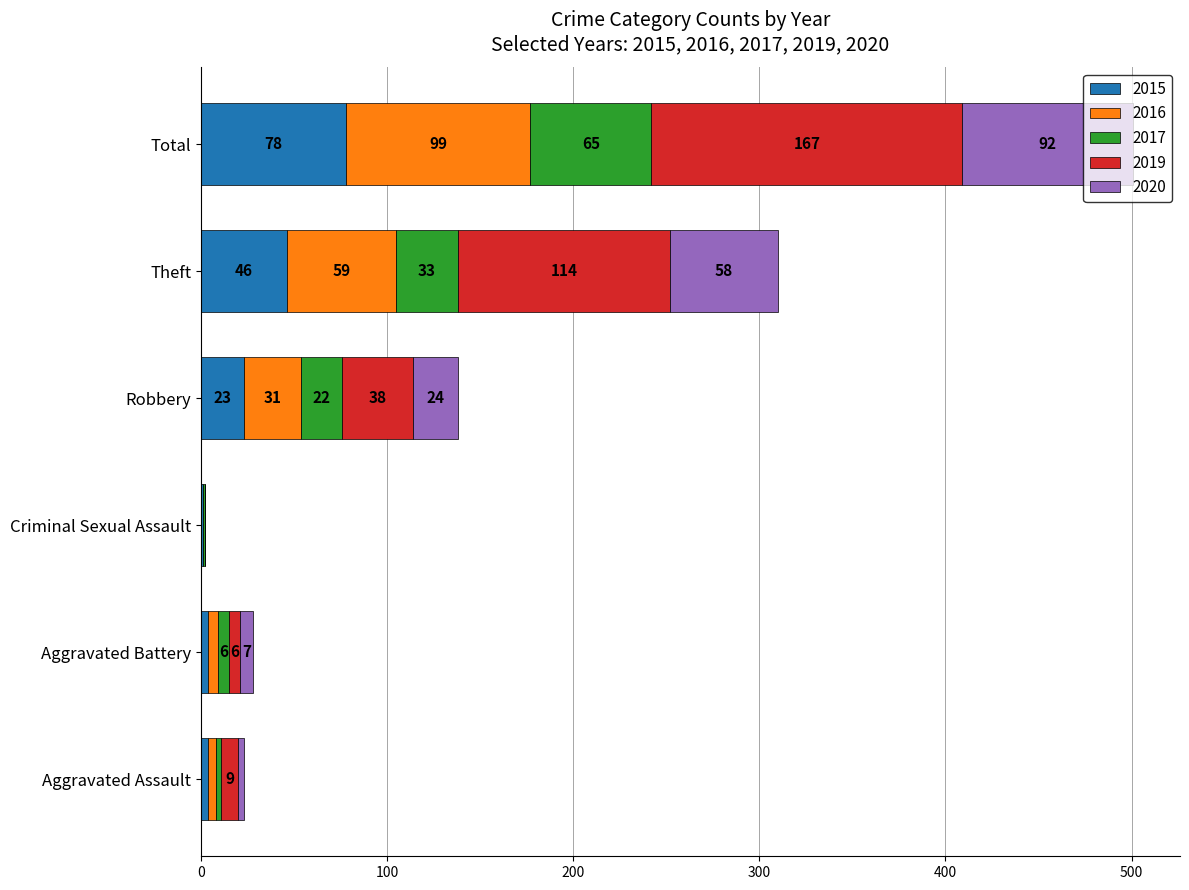

What is the total value across all series at Theft?

310